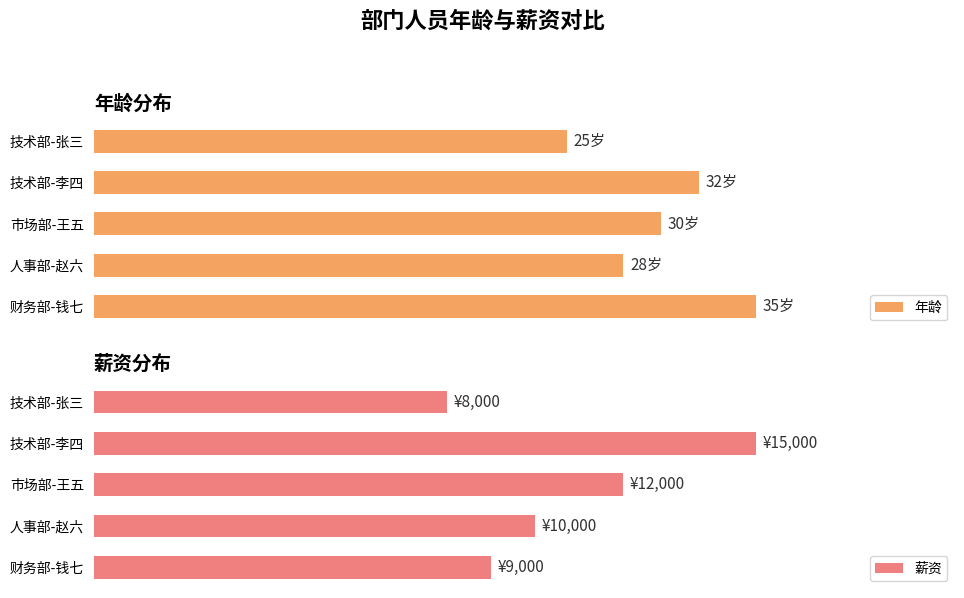

Rank the categories by 年龄 value from lowest to highest.

技术部-张三, 人事部-赵六, 市场部-王五, 技术部-李四, 财务部-钱七